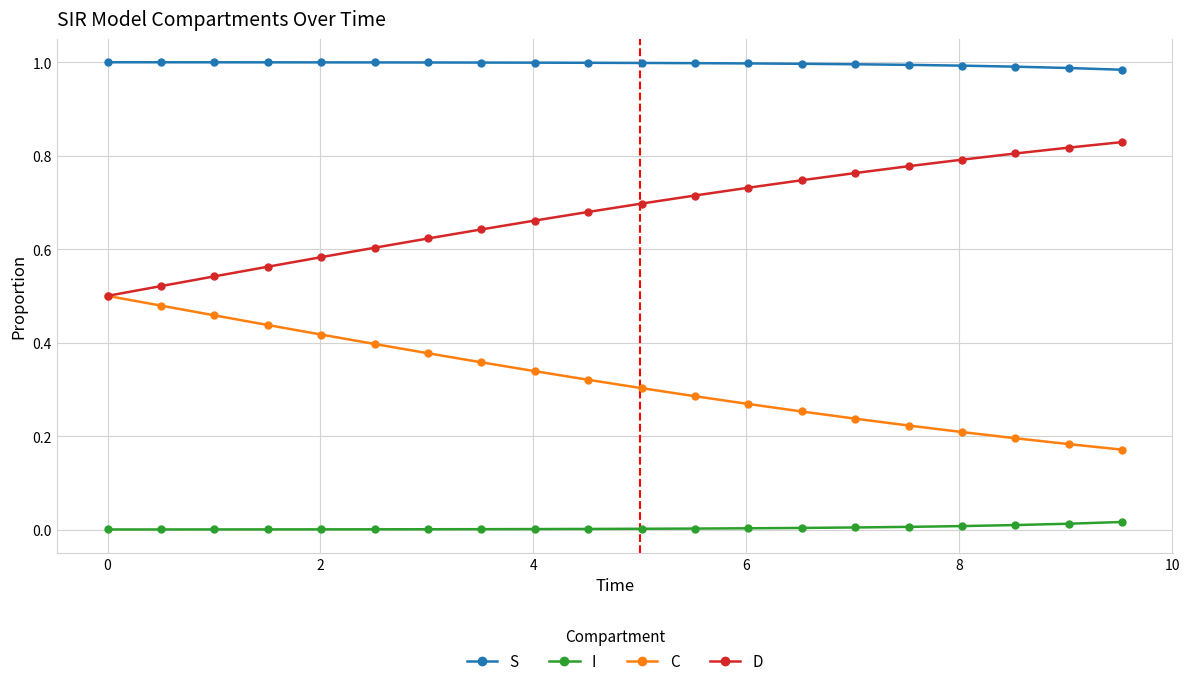

True or false: D and S cross at least once.

False